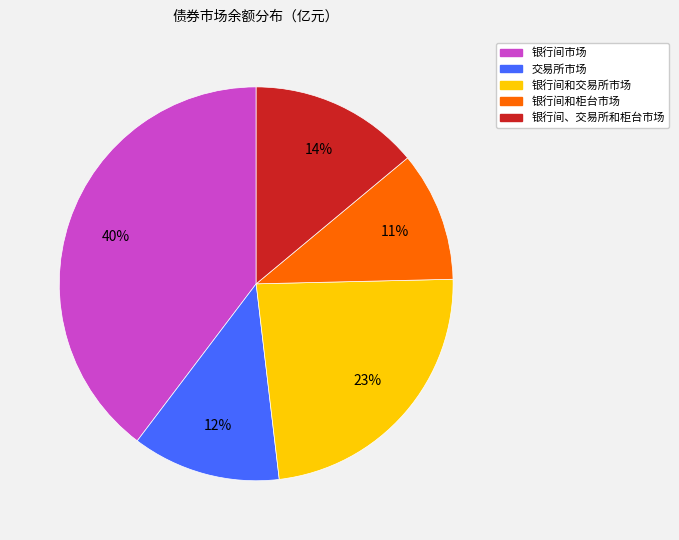

The 银行间和柜台市场 slice represents 11% of the pie. True or false?

True